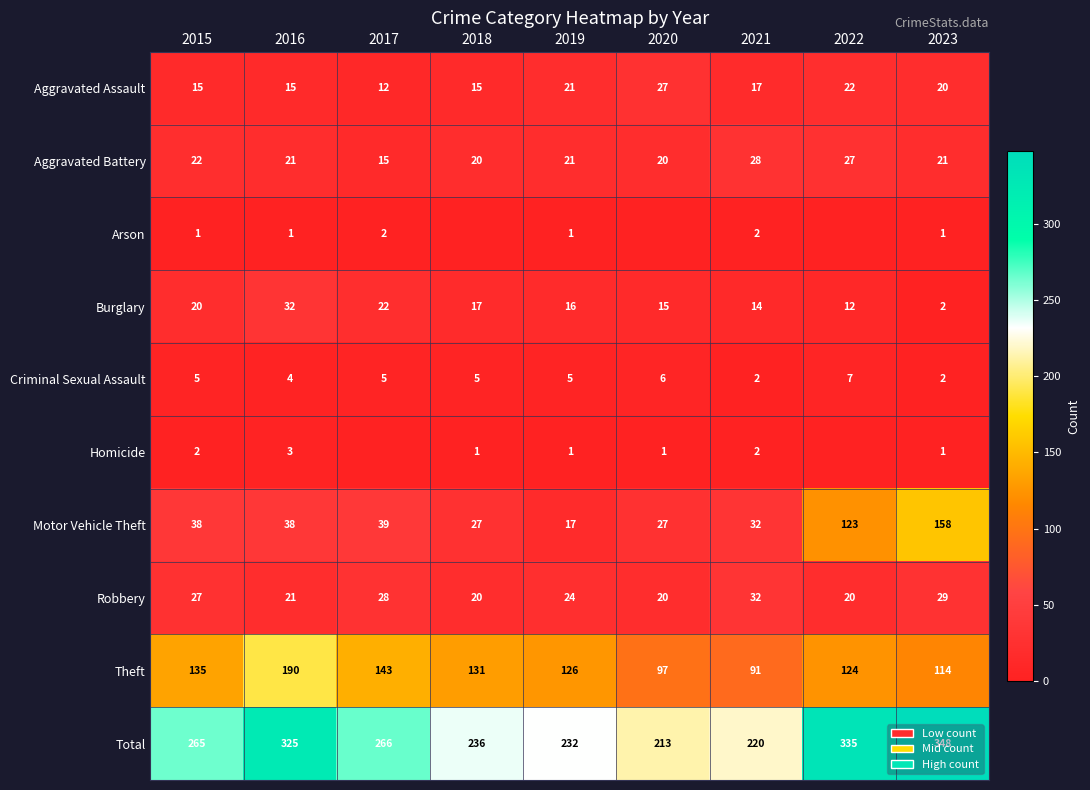

True or false: Burglary has a value of 24 at 2021.

False